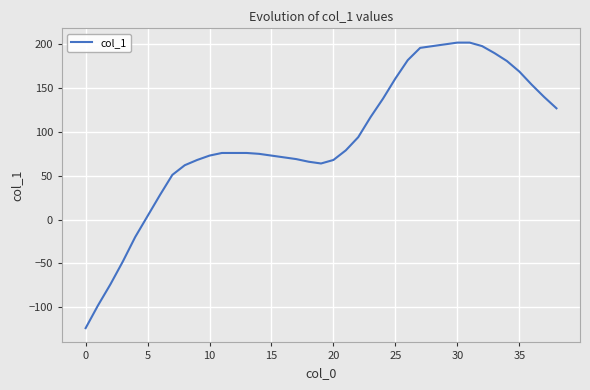

What is the difference between the maximum and minimum values?

326